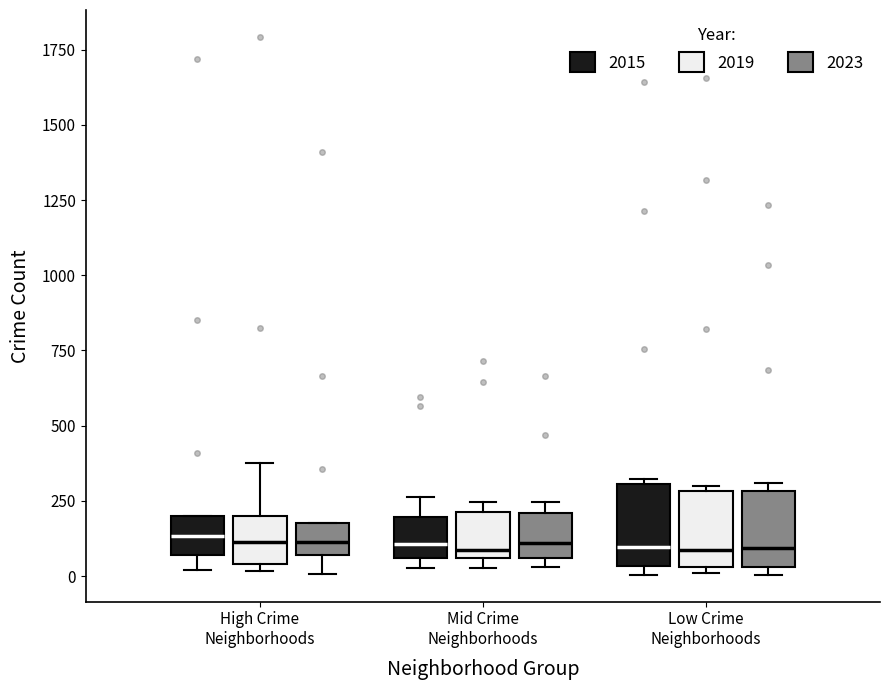

Reading left to right, transcribe this box plot: for each box, give where its median line is, the range the box spans, and where its two whiskers end, as read against the y-axis. The values are not printed on the chart, so give them approximately, as read against the axis.

High Crime Neighborhoods (2015): median 150, box 50 to 200, whiskers 0 to 200
High Crime Neighborhoods (2019): median 100, box 50 to 200, whiskers 0 to 400
High Crime Neighborhoods (2023): median 100, box 50 to 200, whiskers 0 to 200
Mid Crime Neighborhoods (2015): median 100, box 50 to 200, whiskers 50 (just below the box's lower edge) to 250
Mid Crime Neighborhoods (2019): median 100, box 50 to 200, whiskers 50 (just below the box's lower edge) to 250
Mid Crime Neighborhoods (2023): median 100, box 50 to 200, whiskers 50 (just below the box's lower edge) to 250
Low Crime Neighborhoods (2015): median 100, box 50 to 300, whiskers 0 to 300
Low Crime Neighborhoods (2019): median 100, box 50 to 300, whiskers 0 to 300 (just above the box's upper edge)
Low Crime Neighborhoods (2023): median 100, box 50 to 300, whiskers 0 to 300 (just above the box's upper edge)